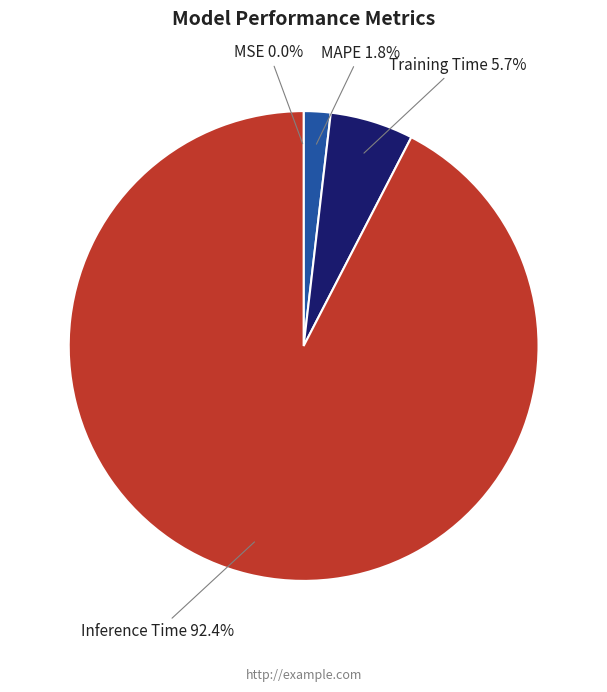

To the nearest percent, what percentage of the pie is Inference Time?

92%